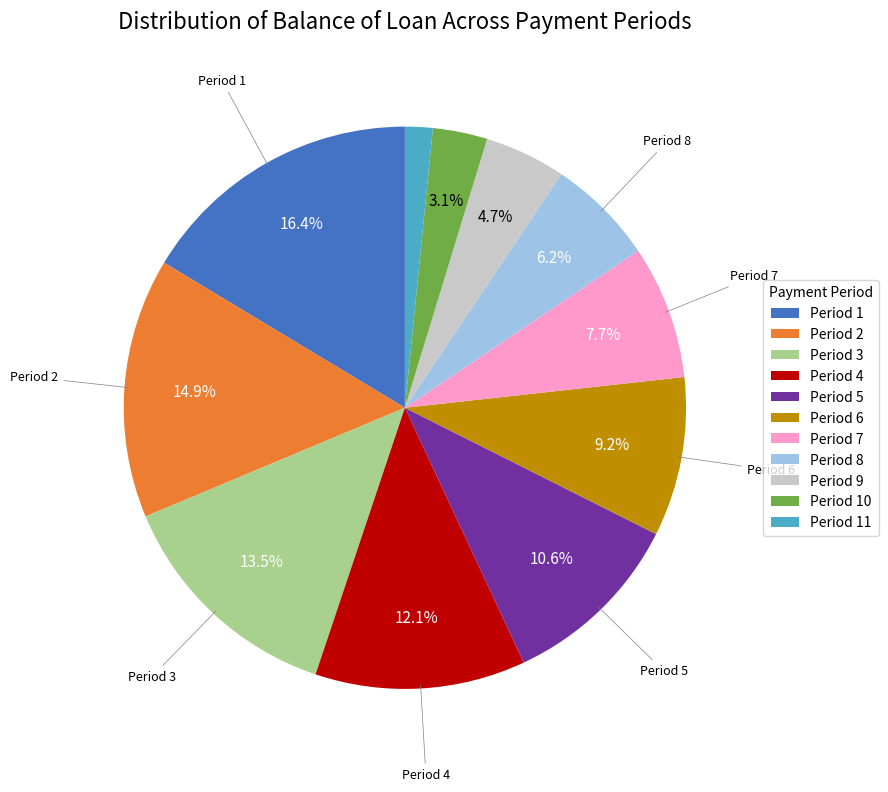

Combined, do Period 5 and Period 8 account for over 50%?

No